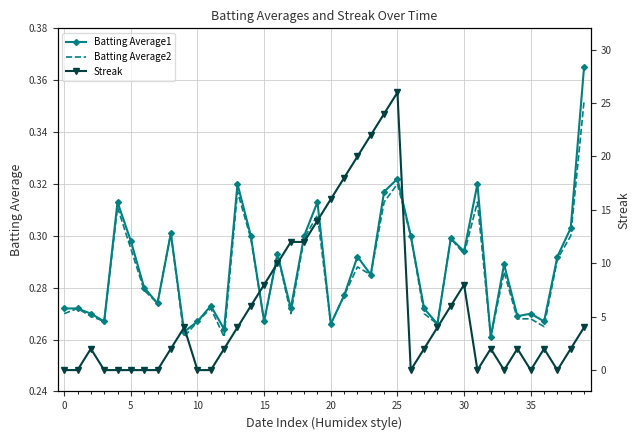

Which category has the highest value in the Batting Average1 series?

39